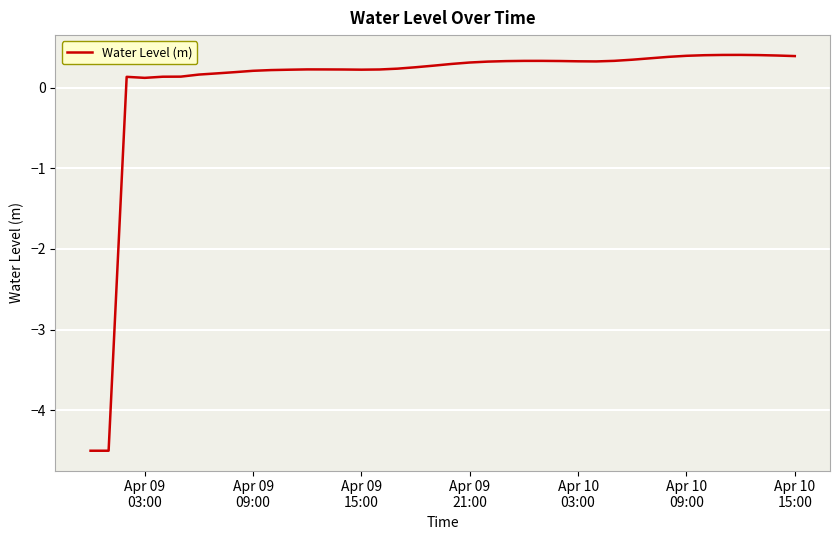

What is the difference between the maximum and minimum values?

4.9